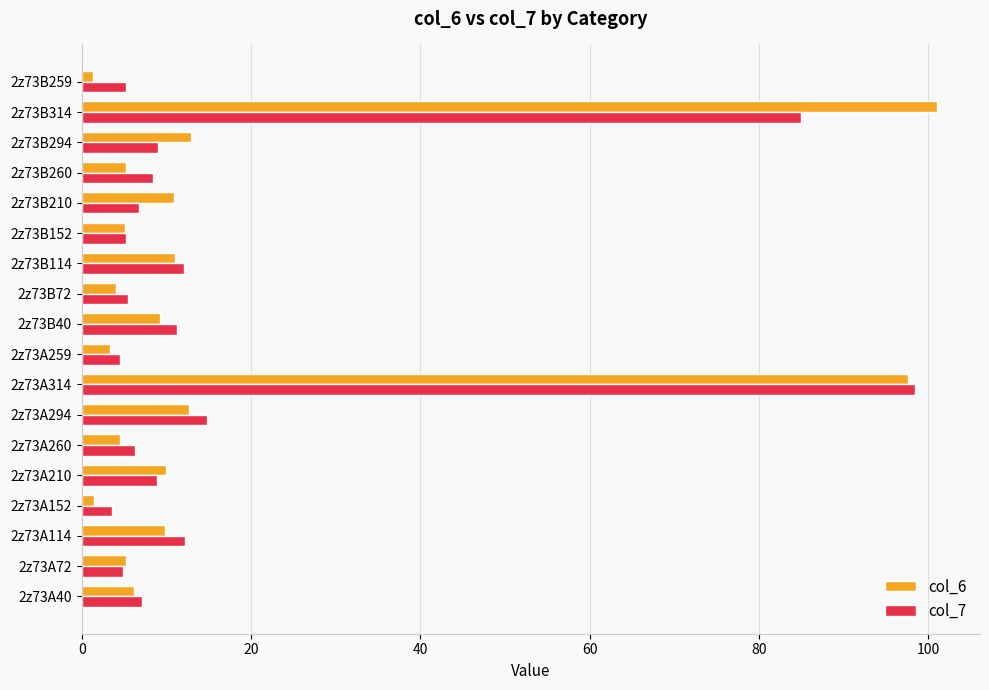

List the series in order of their peak value, highest first.

col_6, col_7